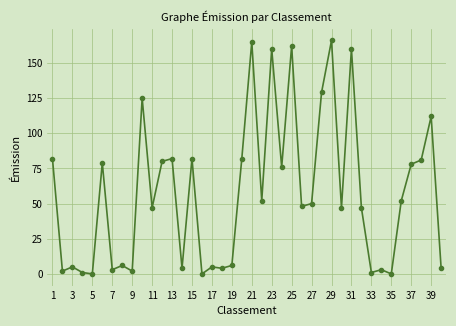

What is the value of the 24th point from the left?

76